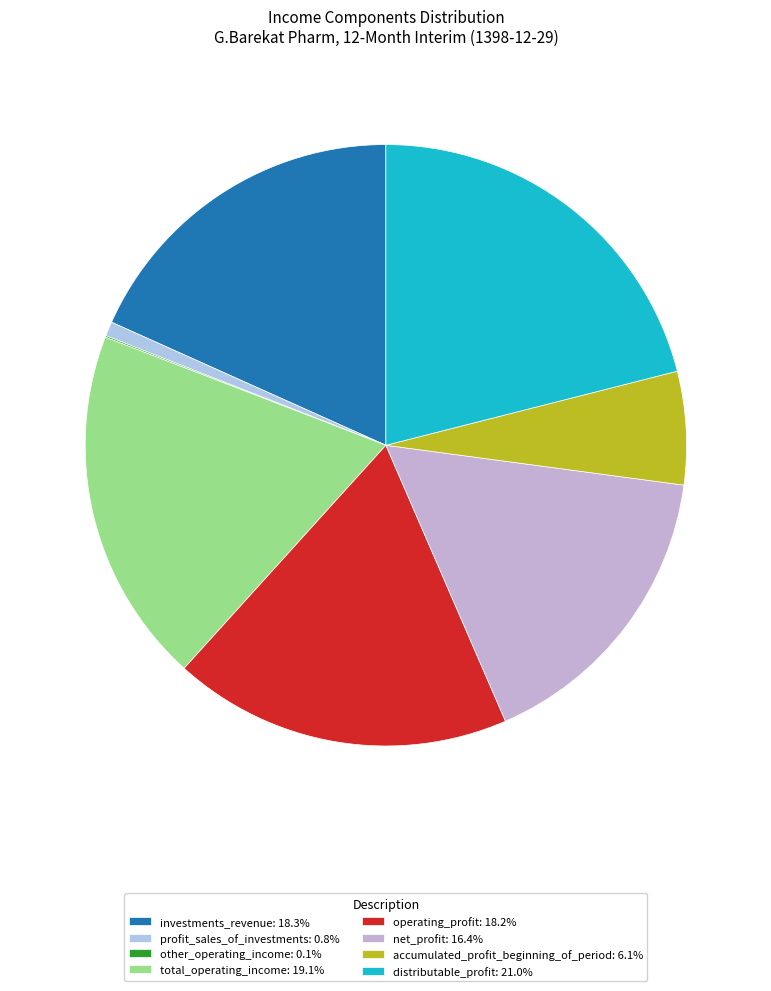

Is there a majority slice in this chart?

No